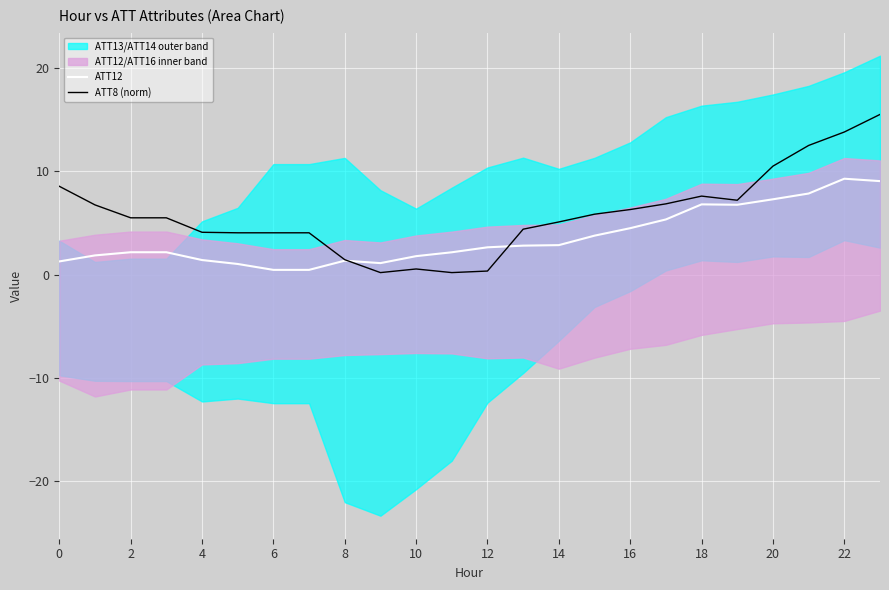

Which series has the largest total across all categories?

ATT8 (norm)